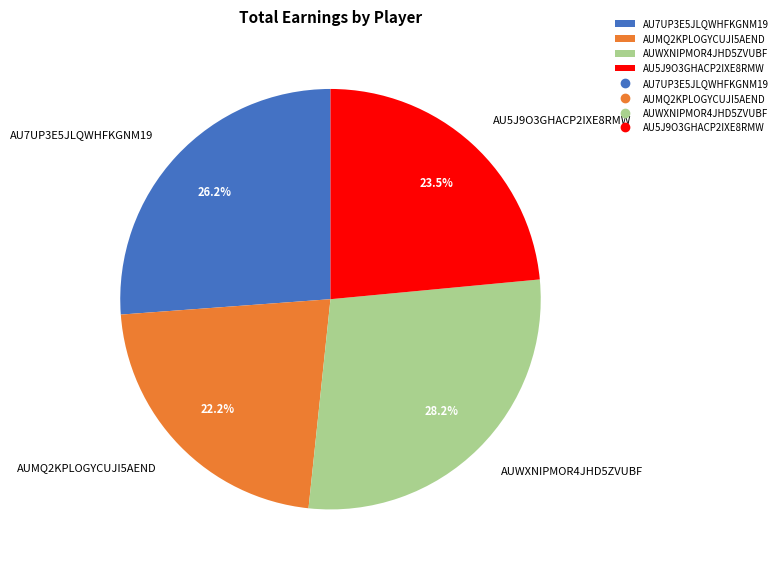

To the nearest percent, what is the difference between the AU7UP3E5JLQWHFKGNM19 and AUWXNIPMOR4JHD5ZVUBF slice percentages?

2%